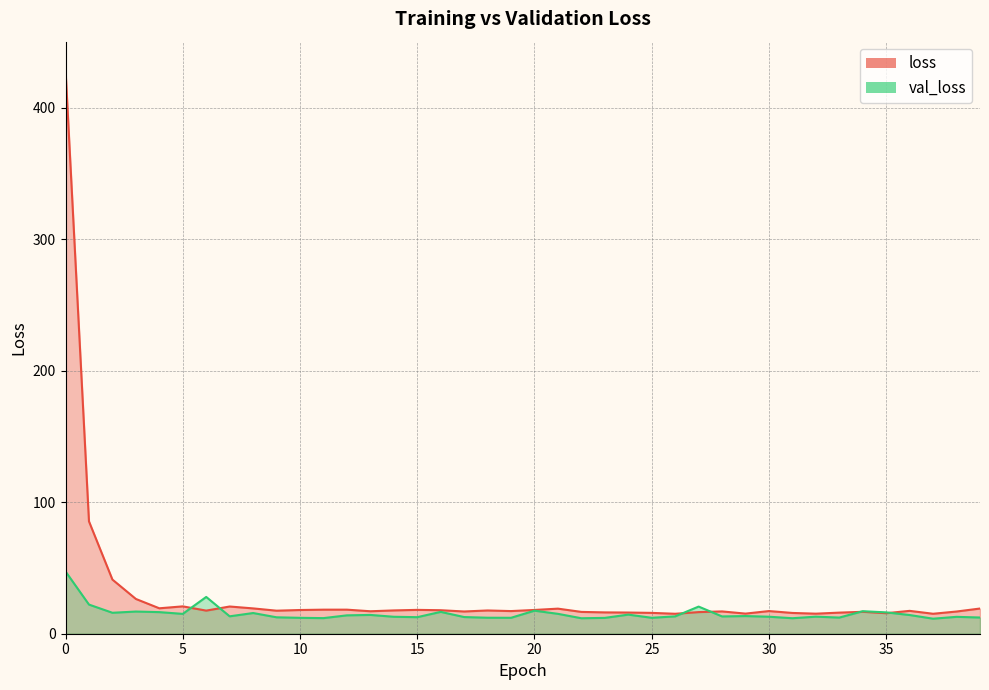

How many values in the val_loss series exceed 13?

22